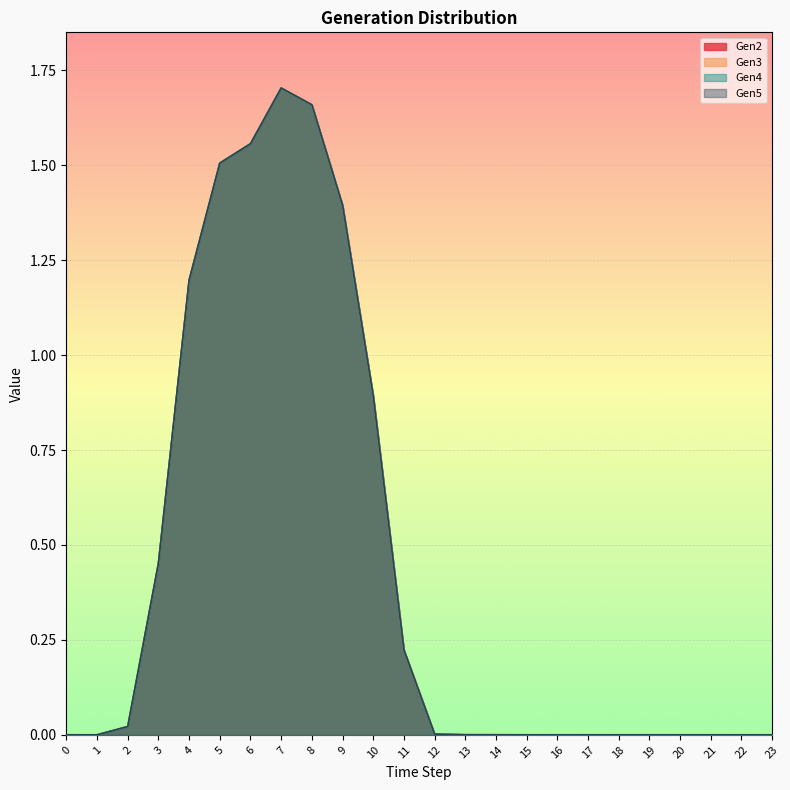

At which category is the sum across all series the highest?

7